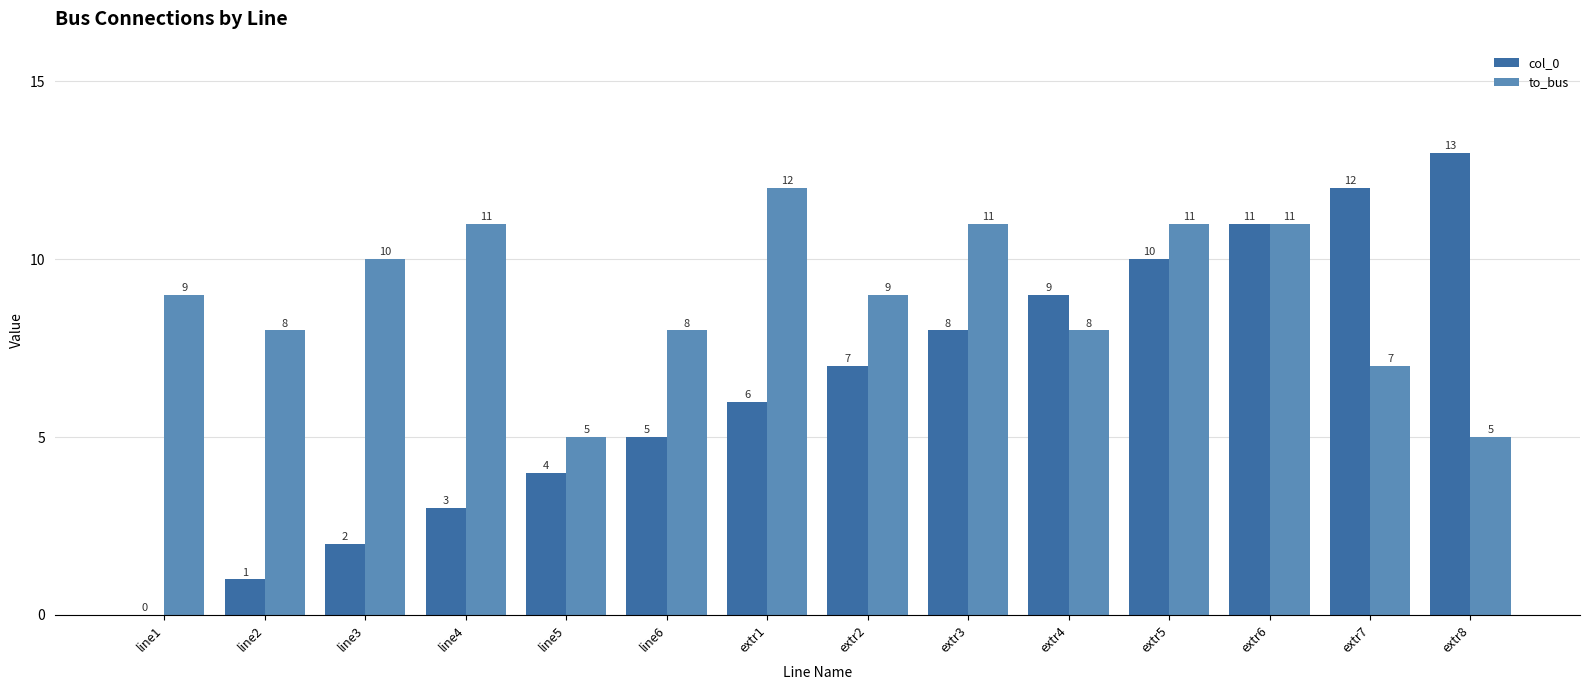

What is the greatest value displayed?

13